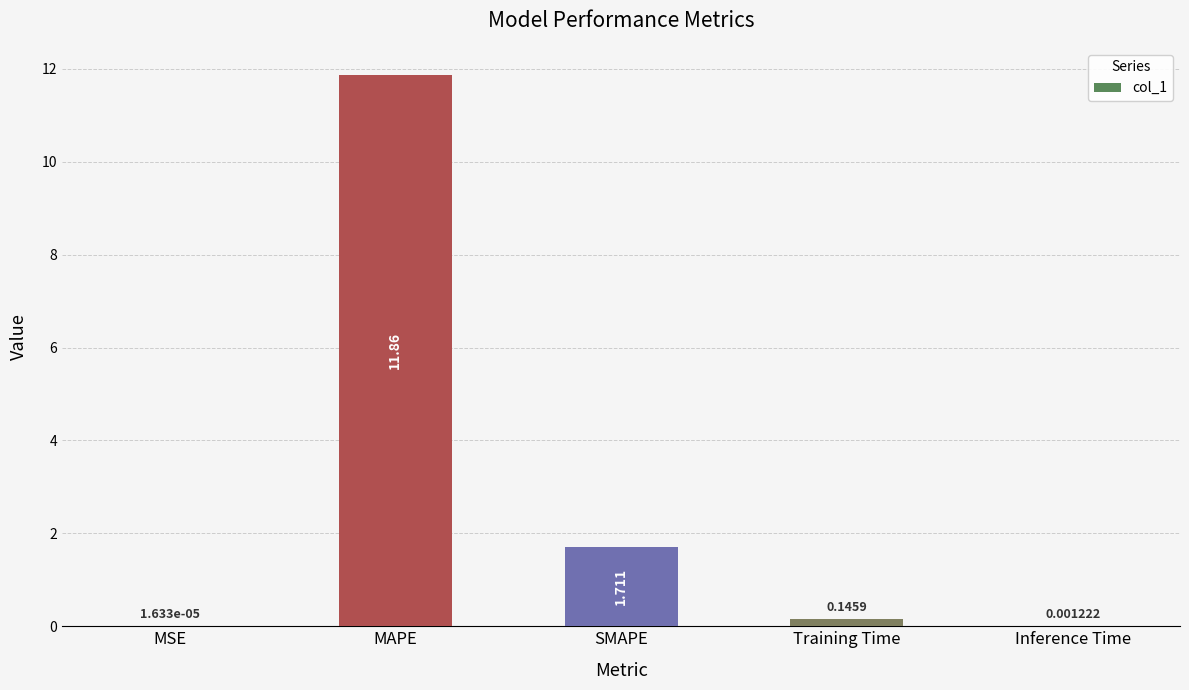

Which has a higher value, SMAPE or Training Time?

SMAPE